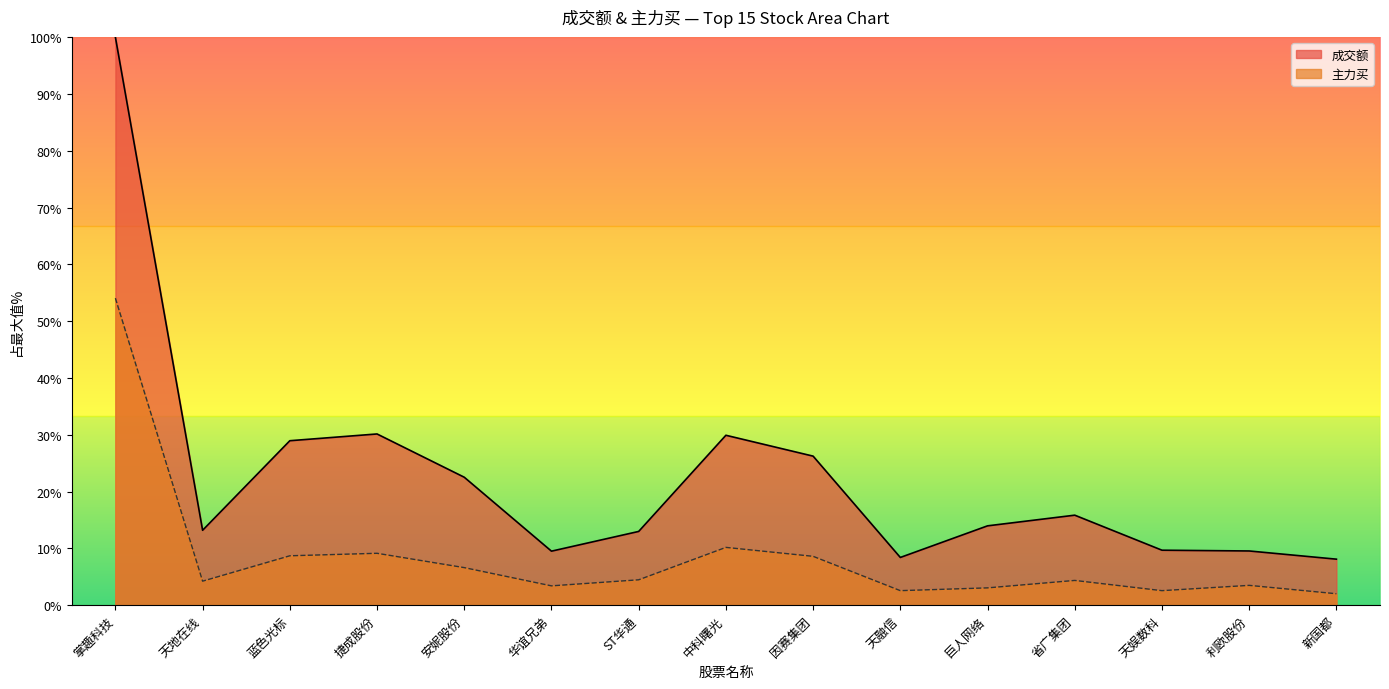

Rank the categories by 主力买 value from lowest to highest.

新国都, 天娱数科, 天融信, 巨人网络, 华谊兄弟, 利欧股份, 天地在线, 省广集团, ST华通, 安妮股份, 因赛集团, 蓝色光标, 捷成股份, 中科曙光, 掌趣科技